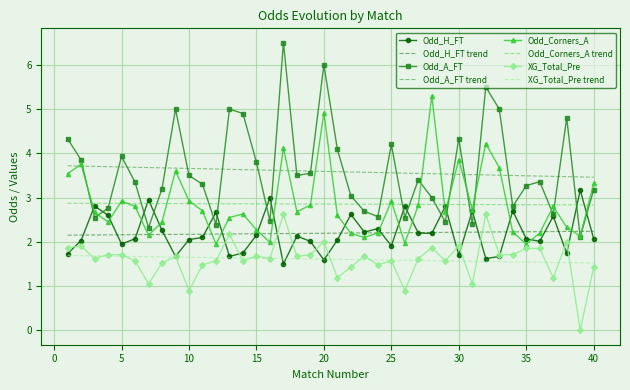

True or false: XG_Total_Pre trend and Odd_Corners_A intersect in this chart.

False